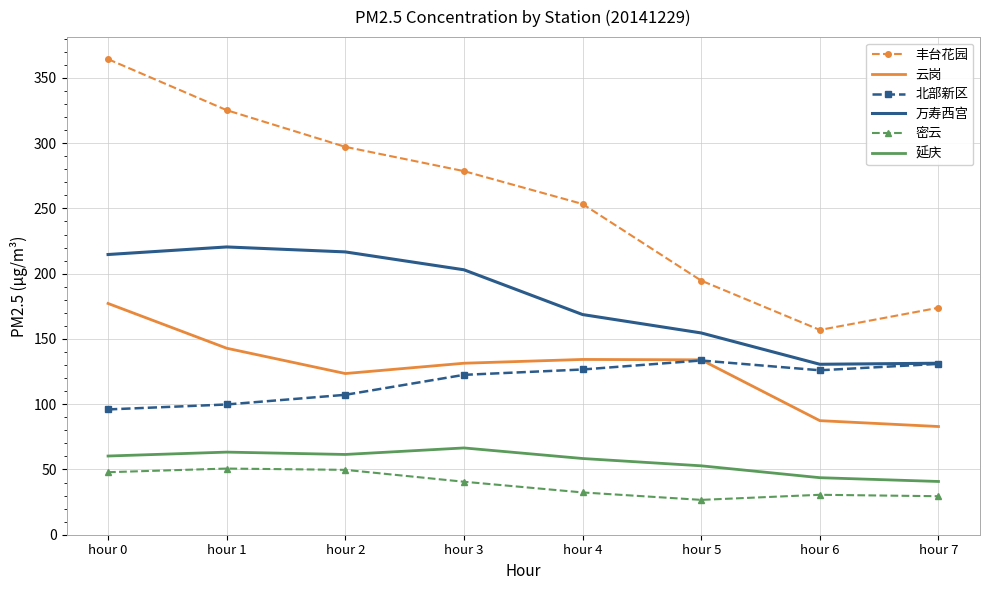

What is the highest value of the 密云 series?

50.7